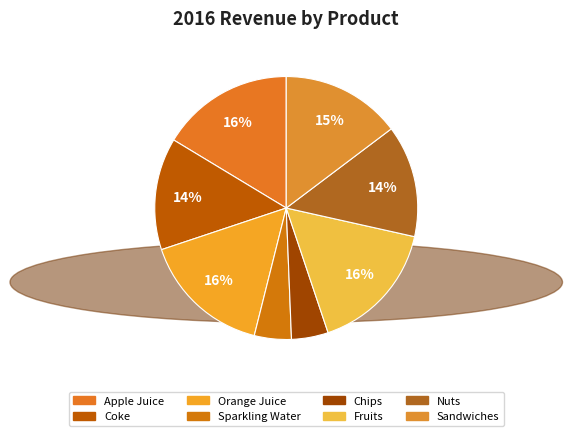

Which has a higher value, Sandwiches or Chips?

Sandwiches